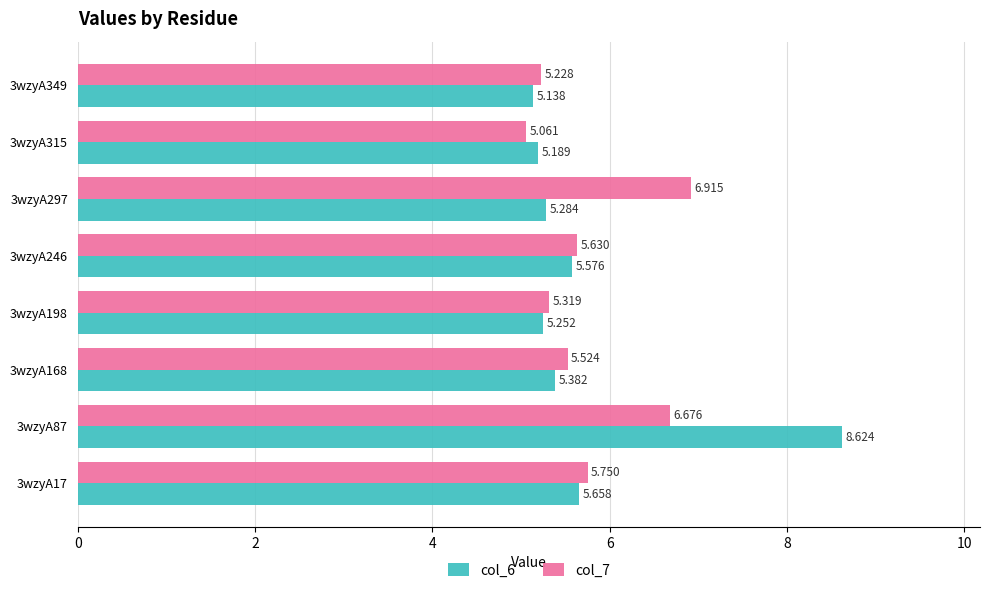

Is the value of col_6 at 3wzyA349 greater than the value of col_7 at 3wzyA315?

Yes